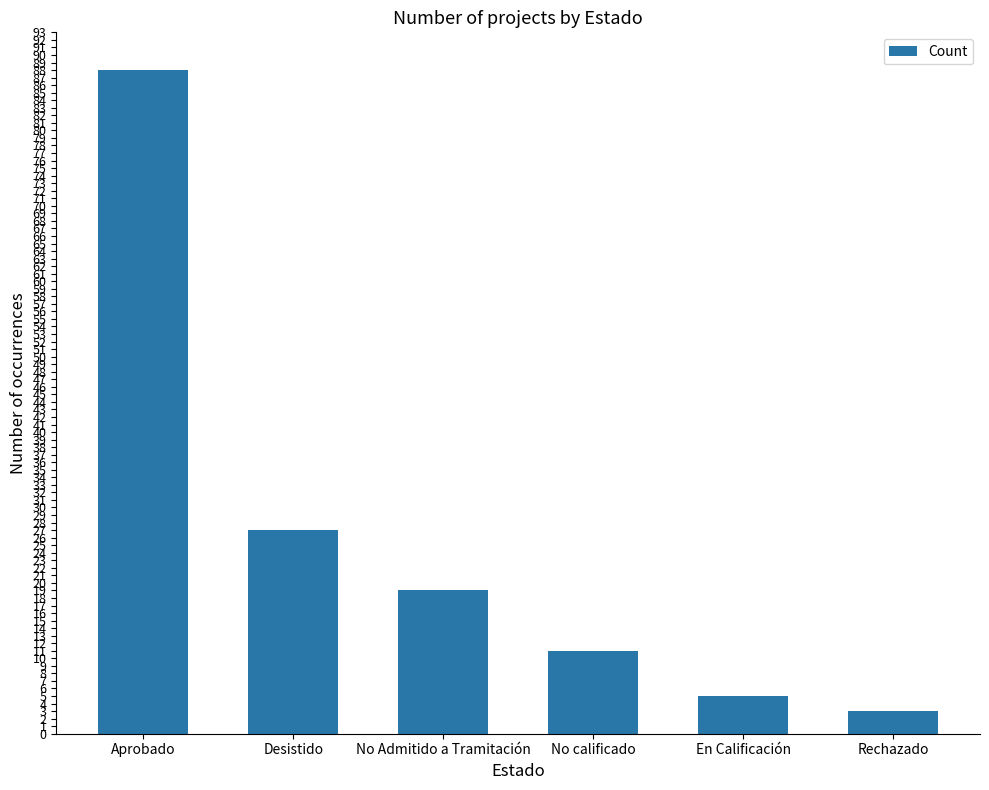

What is the difference between the values at Rechazado and No calificado?

8